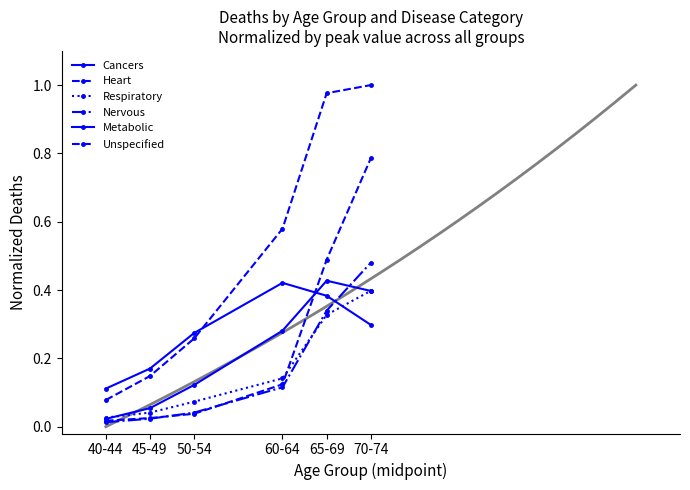

In Metabolic, how many points are higher than both neighbors (excluding endpoints)?

1